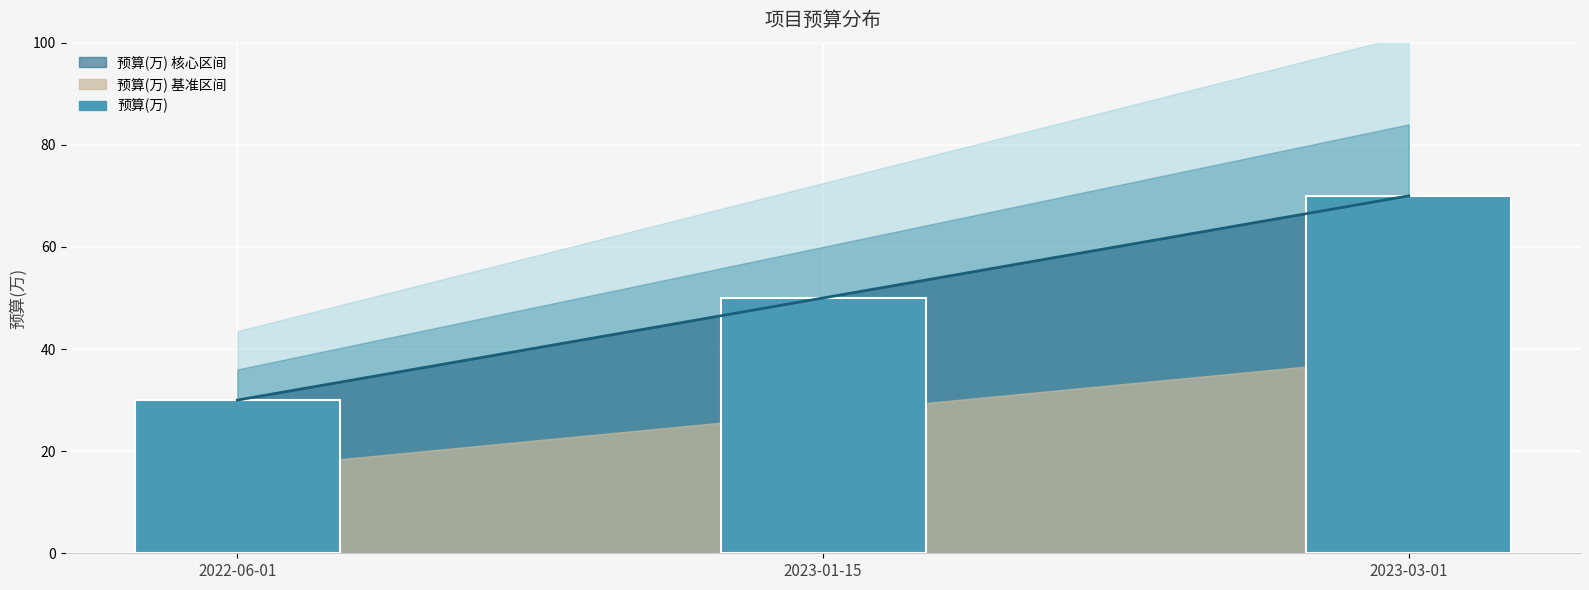

Count the values in the range 30 to 70.

3